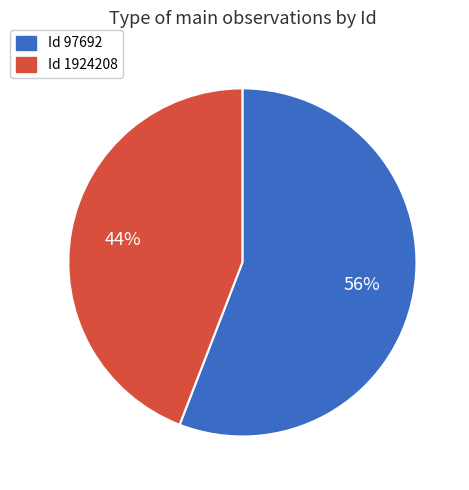

Is there any slice that represents more than half of the pie?

Yes